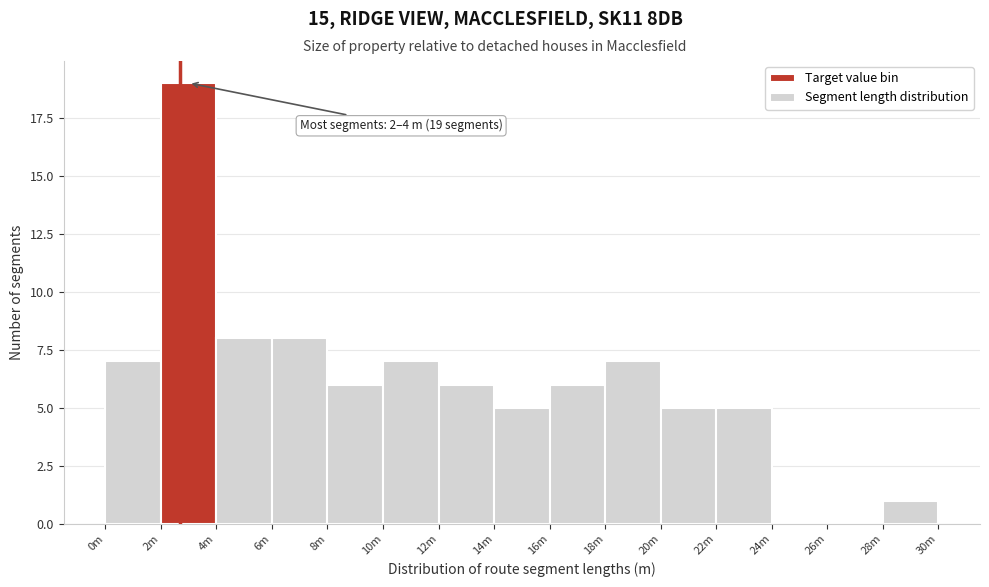

Reading left to right, transcribe all the data shown in this chart.

0m=7	2m=19	4m=8	6m=8	8m=6	10m=7	12m=6	14m=5	16m=6	18m=7	20m=5	22m=5	24m=0	26m=0	28m=1